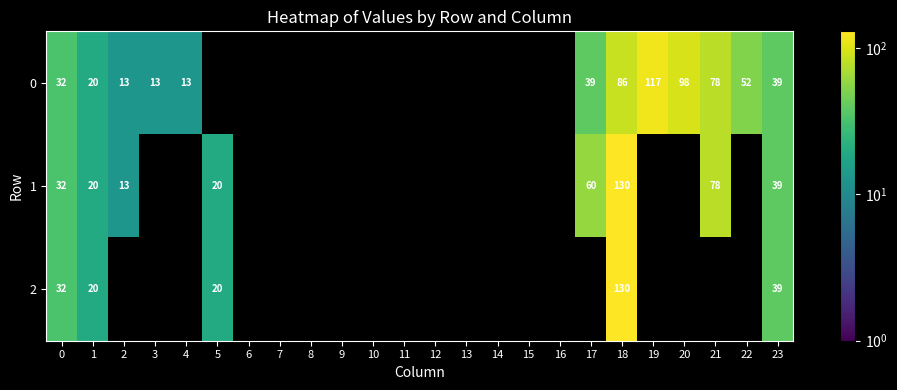

Is it true that 1 equals 9.9 at 5?

False